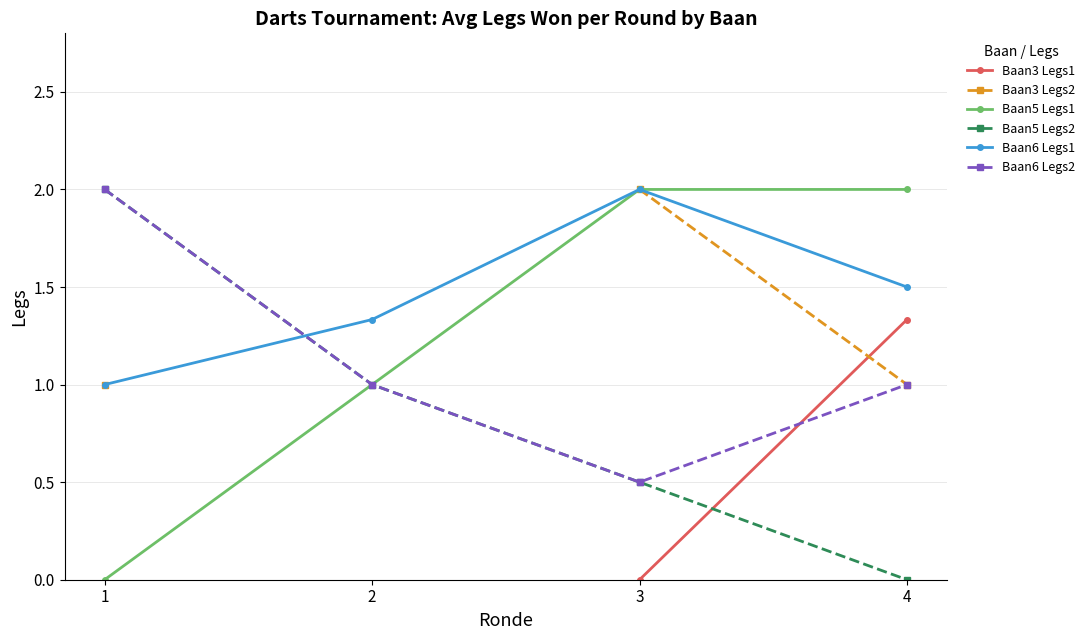

What is the difference between the maximum and minimum values in the Baan3 Legs2 series?

1.0